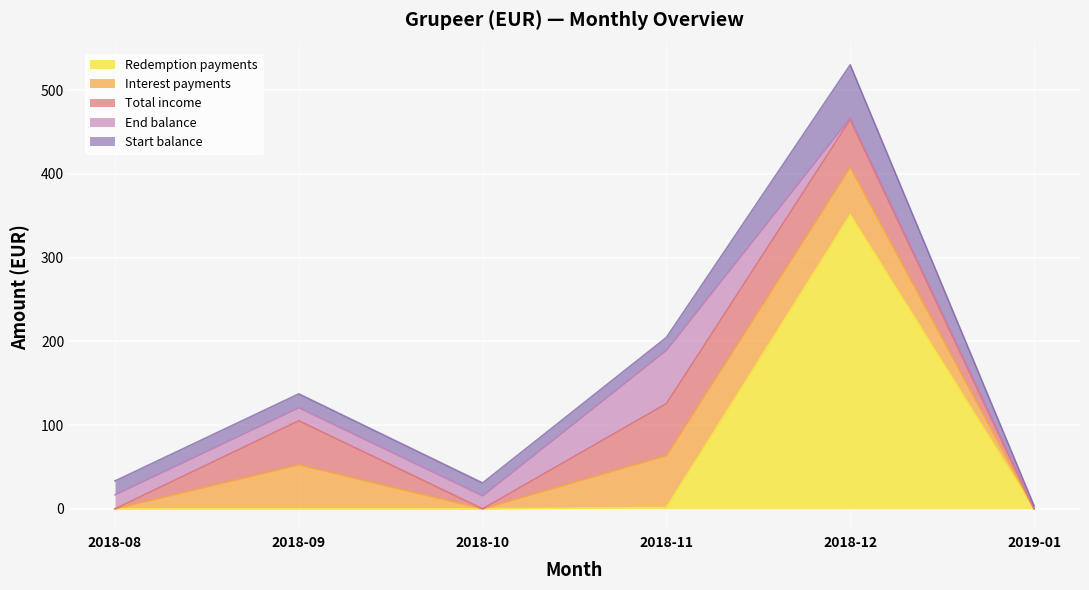

Which series has the widest spread of values?

Redemption payments